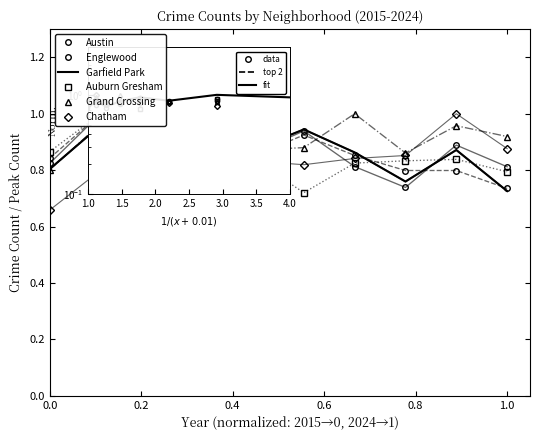

What are all the series names shown in the legend?

Austin, Englewood, Garfield Park, Auburn Gresham, Grand Crossing, Chatham